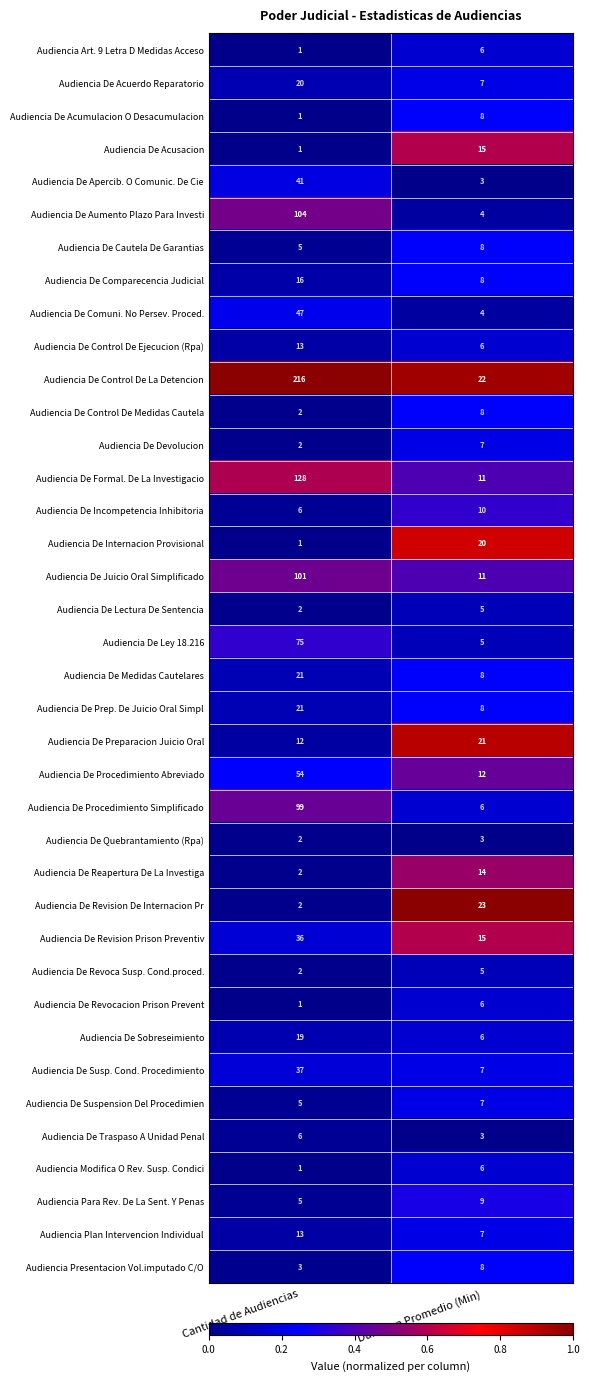

The value of Audiencia Para Rev. De La Sent. Y Penas at Duracion Promedio (Min) is 9. True or false?

True